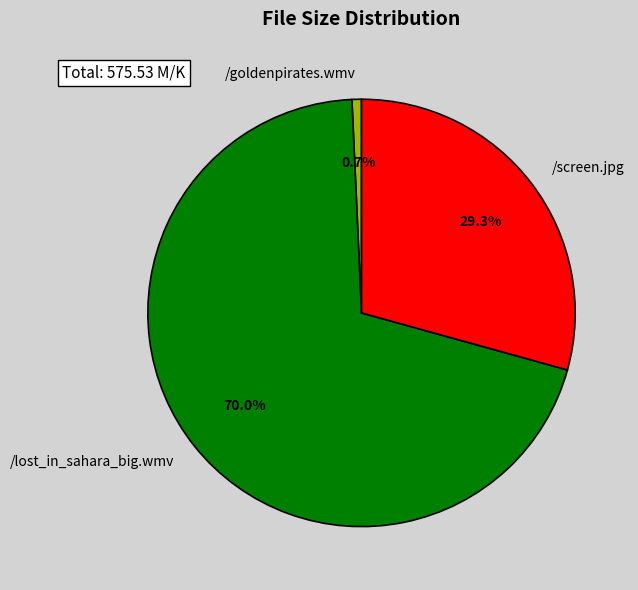

Is there a majority slice in this chart?

Yes